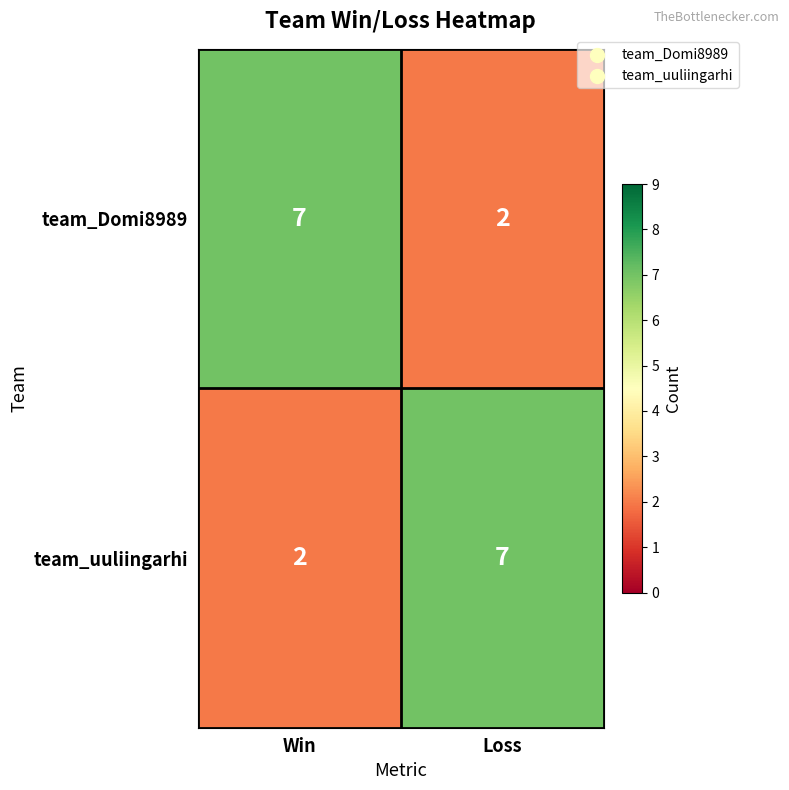

What value does the team_uuliingarhi series have at Loss?

7